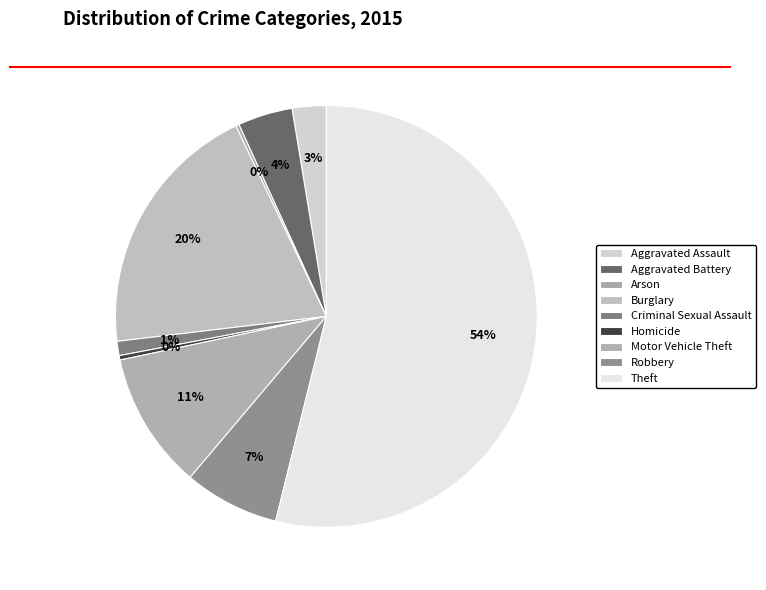

Rank the categories by value from highest to lowest.

Theft, Burglary, Motor Vehicle Theft, Robbery, Aggravated Battery, Aggravated Assault, Criminal Sexual Assault, Homicide, Arson